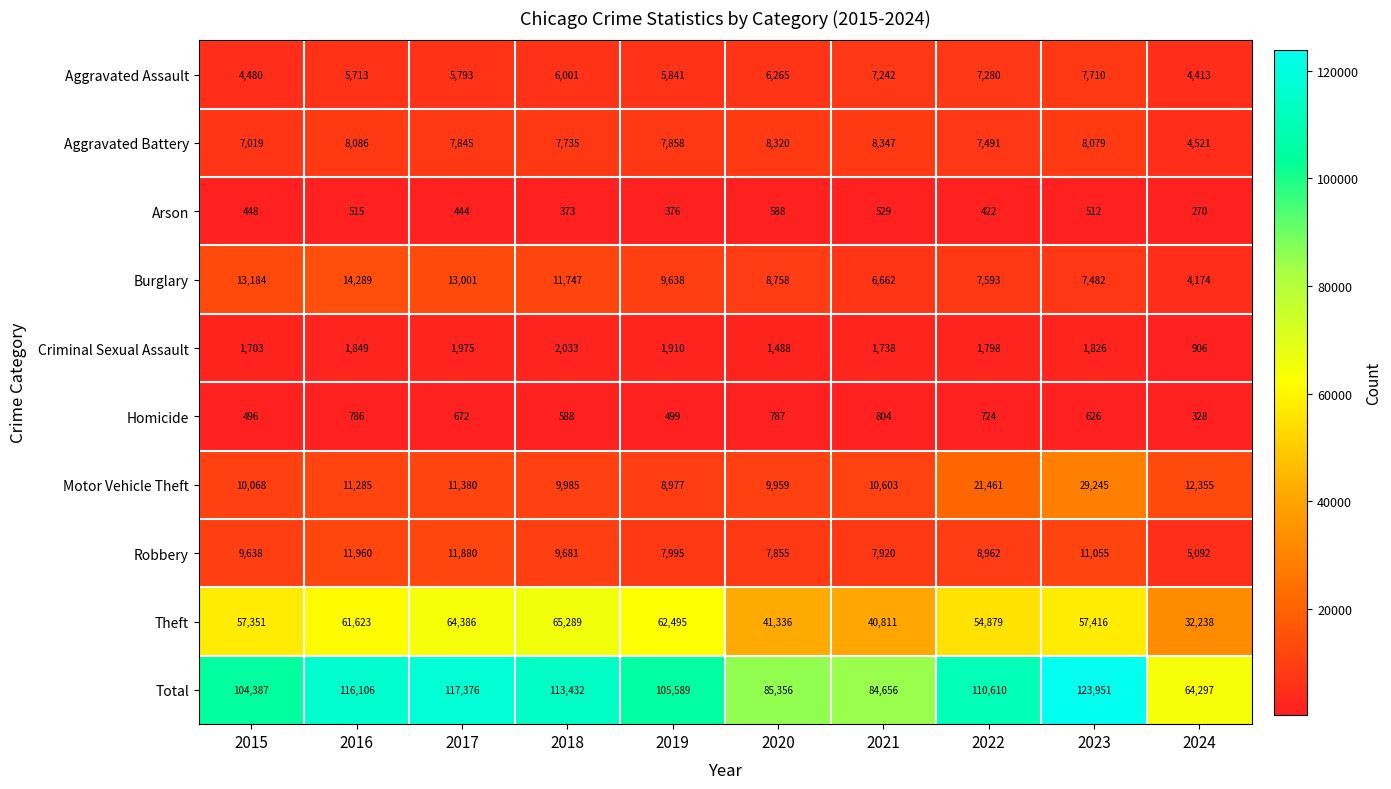

What is the sum of the Arson values at 2018 and 2017?

817